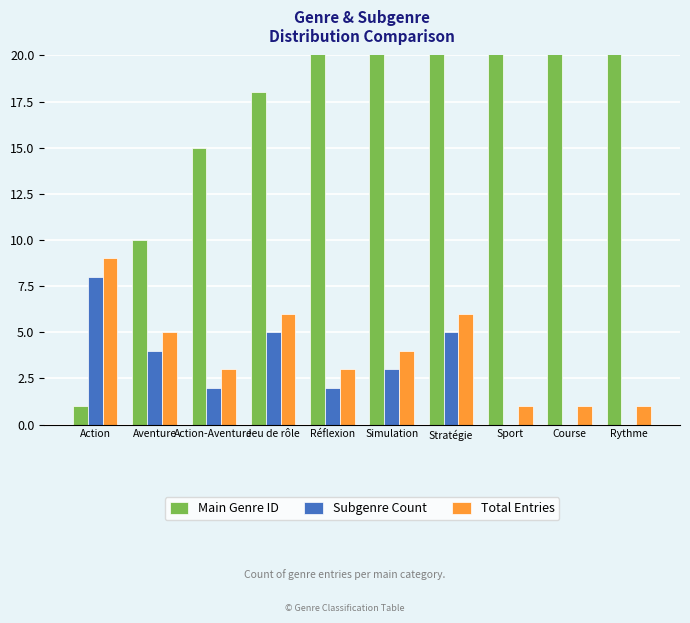

Reading left to right, list all the values displayed in this chart.

Main Genre ID: 1	10	15	18	24	27	31	37	38	39
Subgenre Count: 8	4	2	5	2	3	5	0	0	0
Total Entries: 9	5	3	6	3	4	6	1	1	1